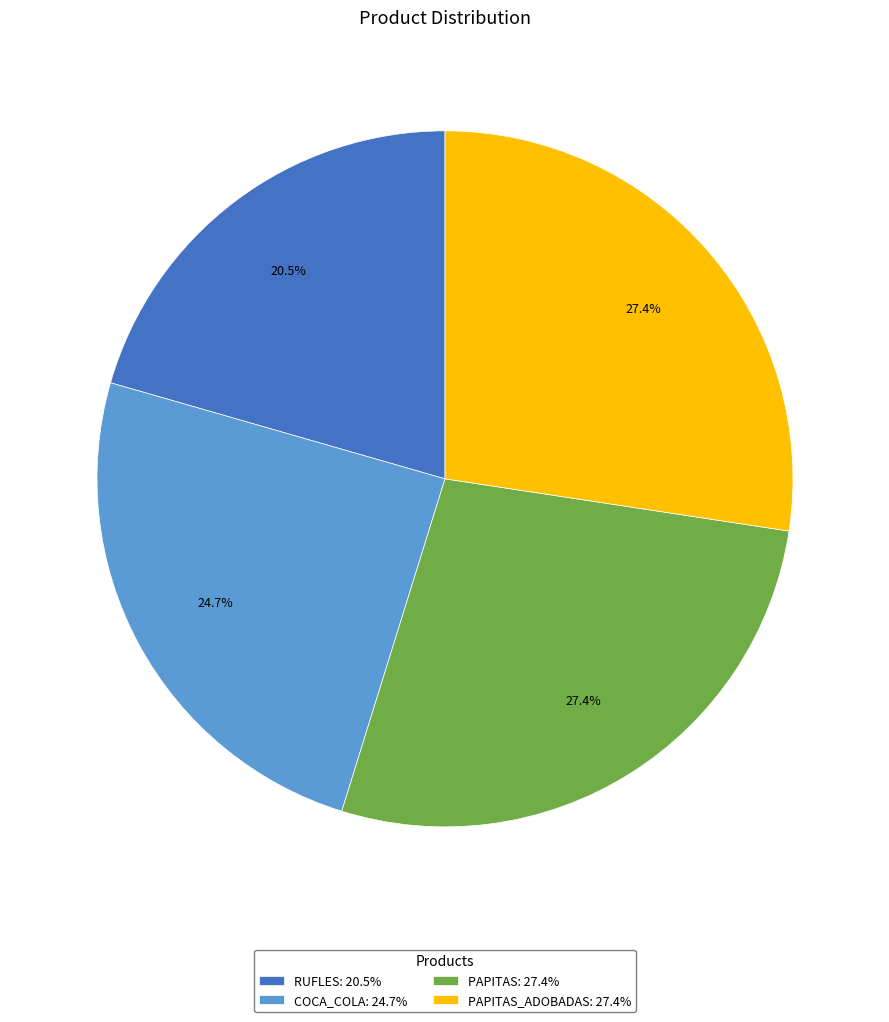

Is there a majority slice in this chart?

No